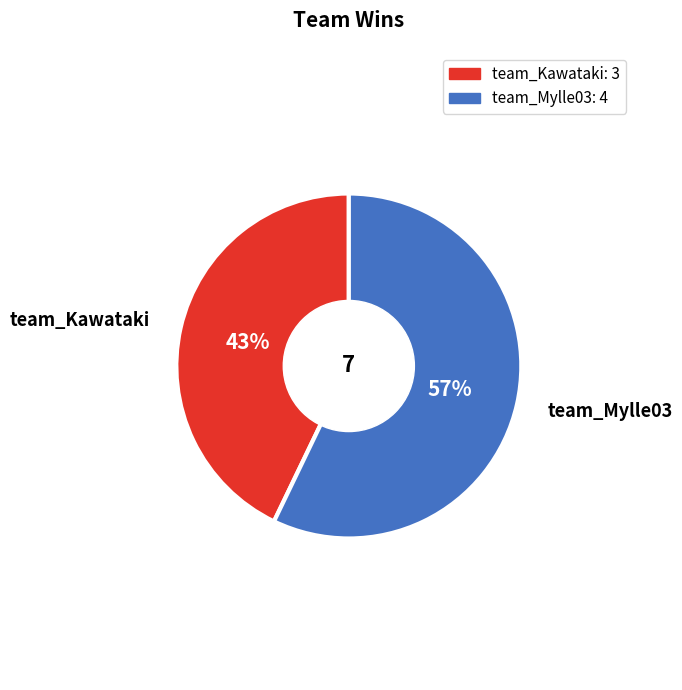

To the nearest percent, what is the combined percentage of team_Mylle03 and team_Kawataki?

100%